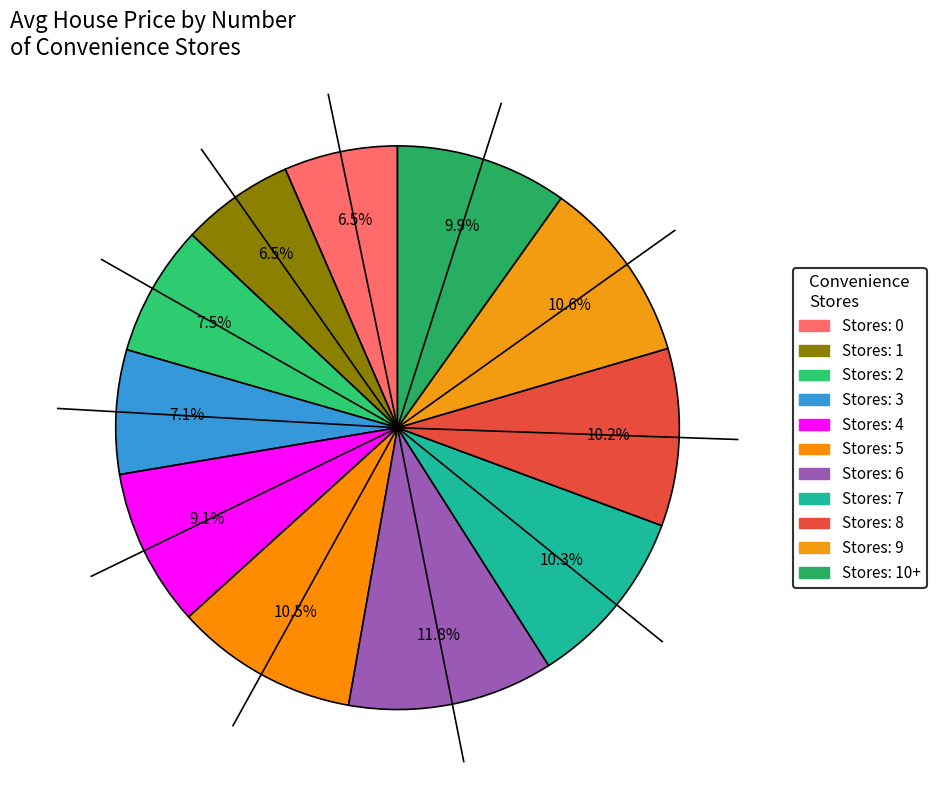

To the nearest percent, what is the average slice percentage?

9%